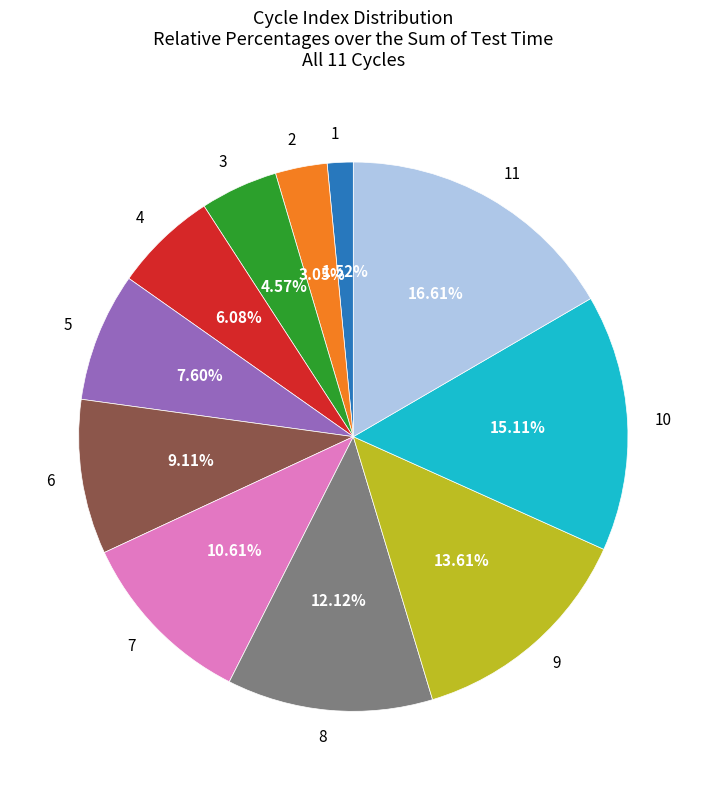

Does 9 represent more than half of the total?

No